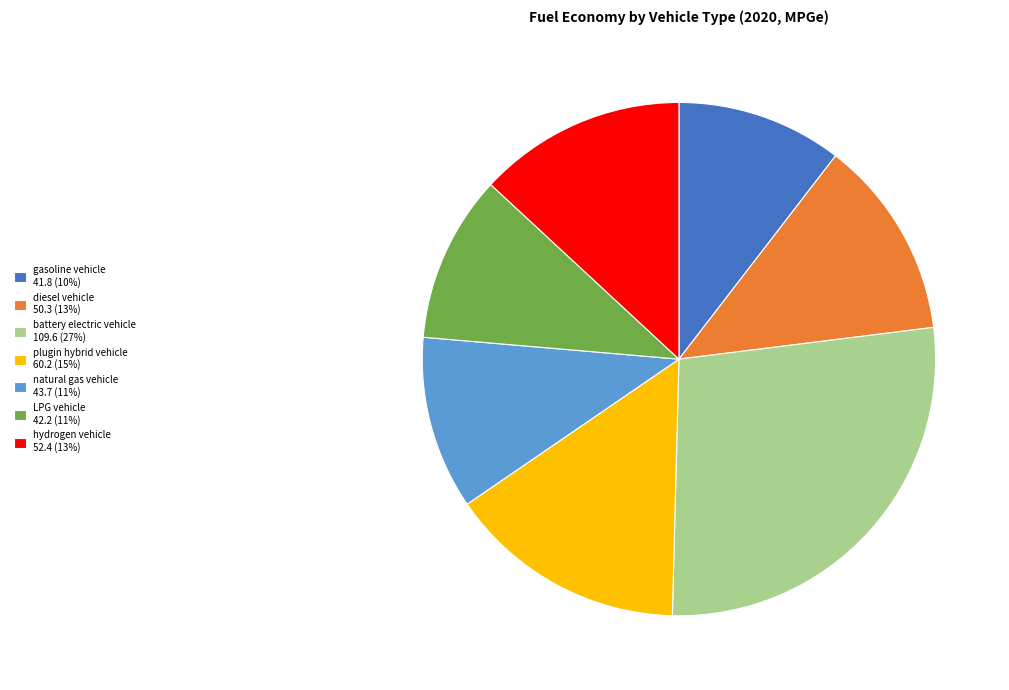

Does hydrogen vehicle 52.4 (13%) account for over 50% of the chart?

No